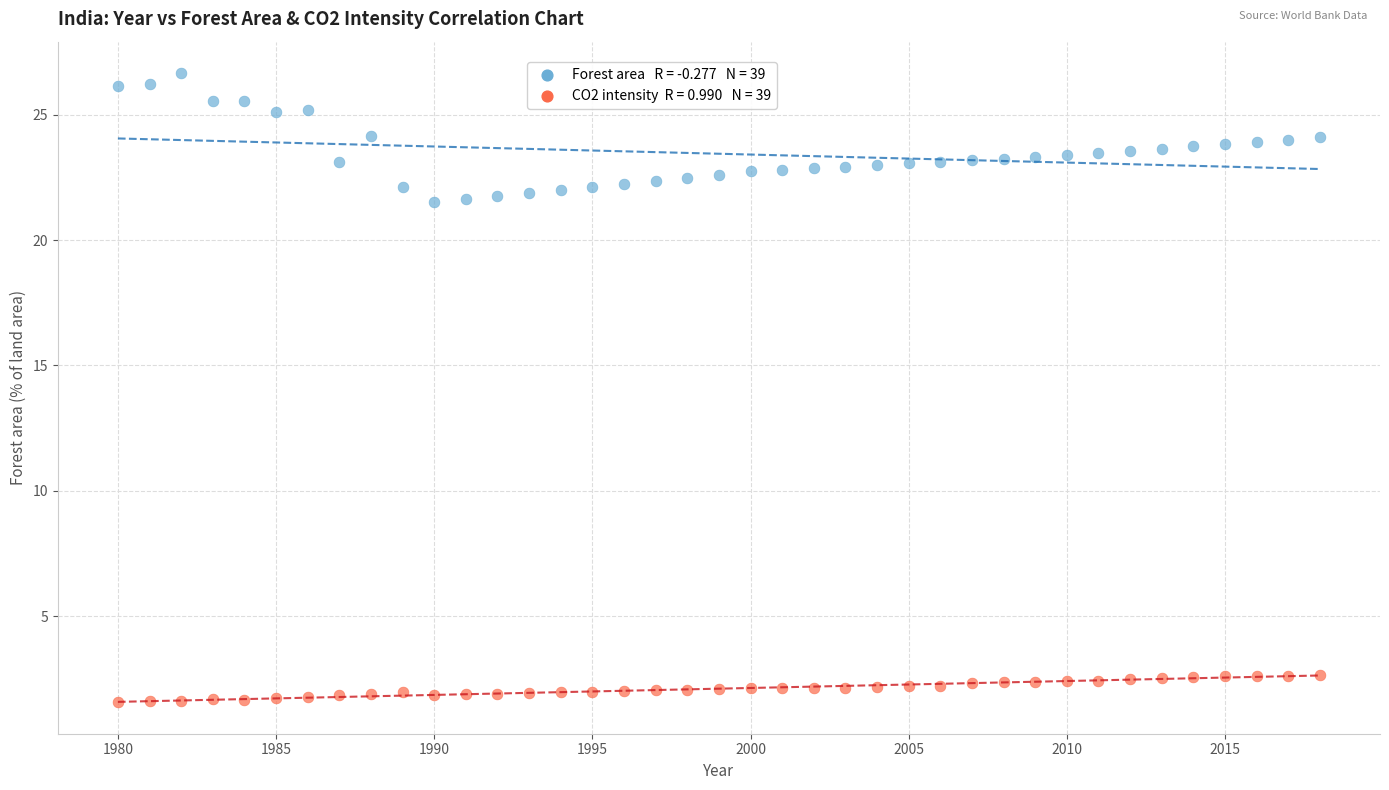

Across all data points, what is the range of Y values (max minus min)?

25.1